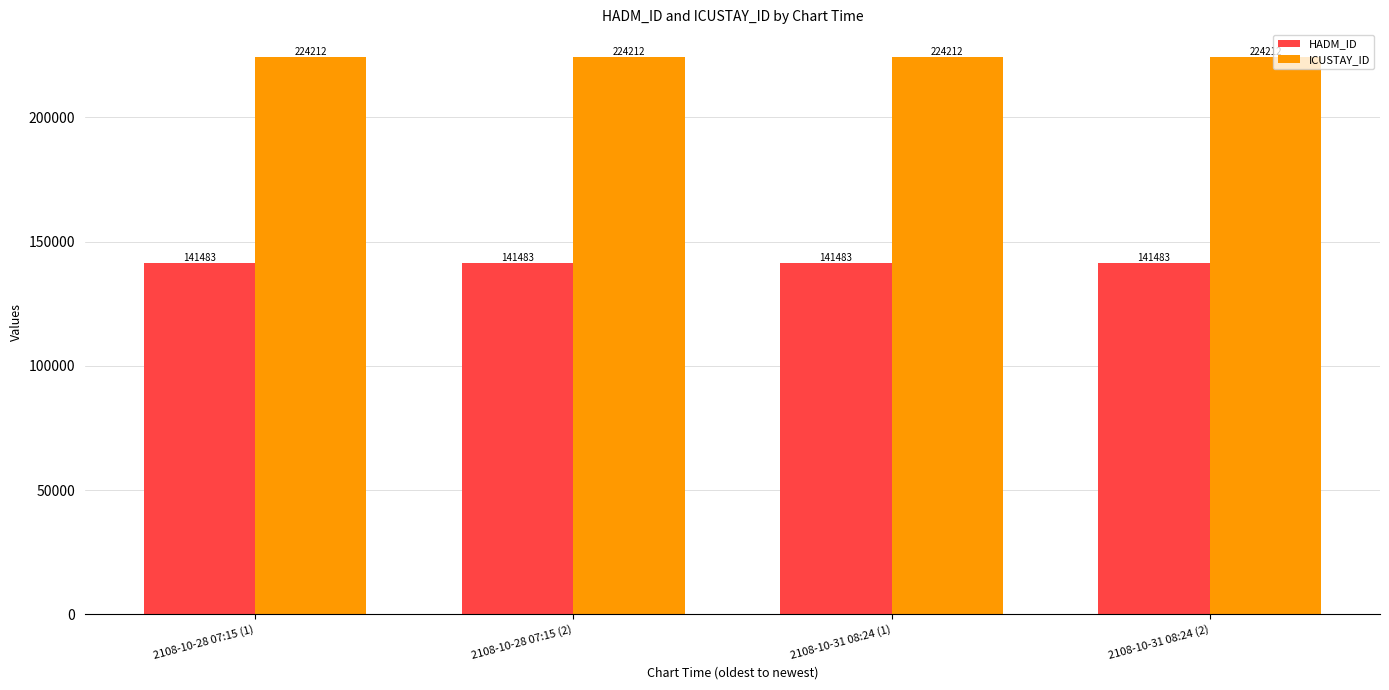

True or false: ICUSTAY_ID has a value of 75838 at 2108-10-31 08:24 (2).

False